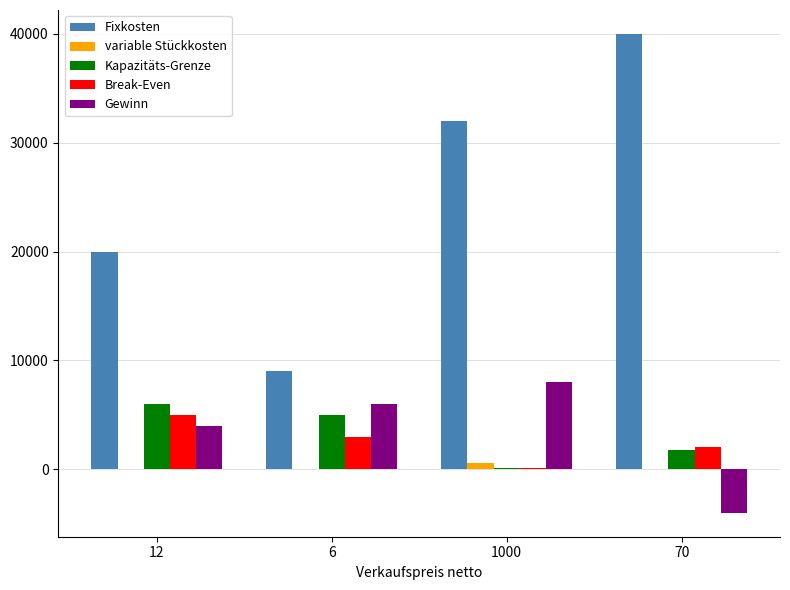

What is the sum of all Fixkosten values?

101000